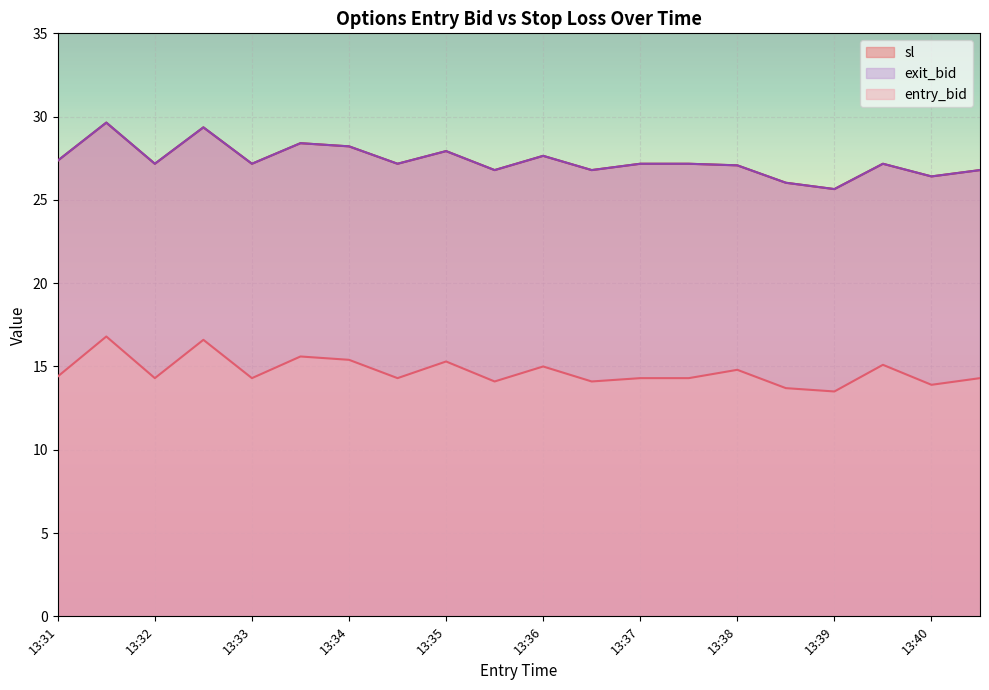

Where does the entry_bid series first go above 14?

13:31